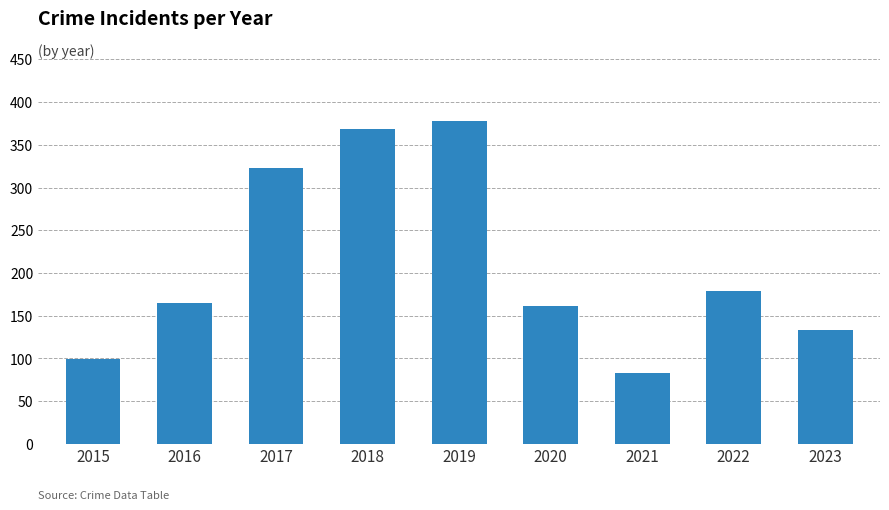

What is the value of the 8th bar from the left?

179